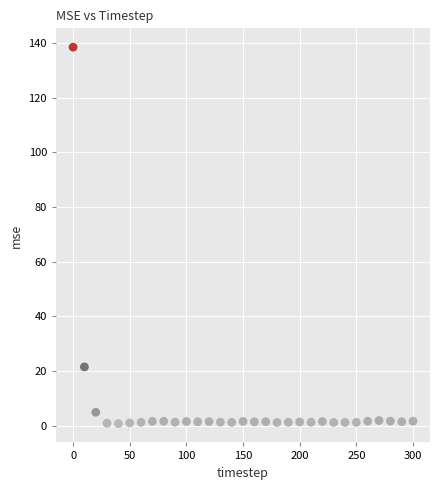

What Y value in the scatter plot is closest to 69?

21.5